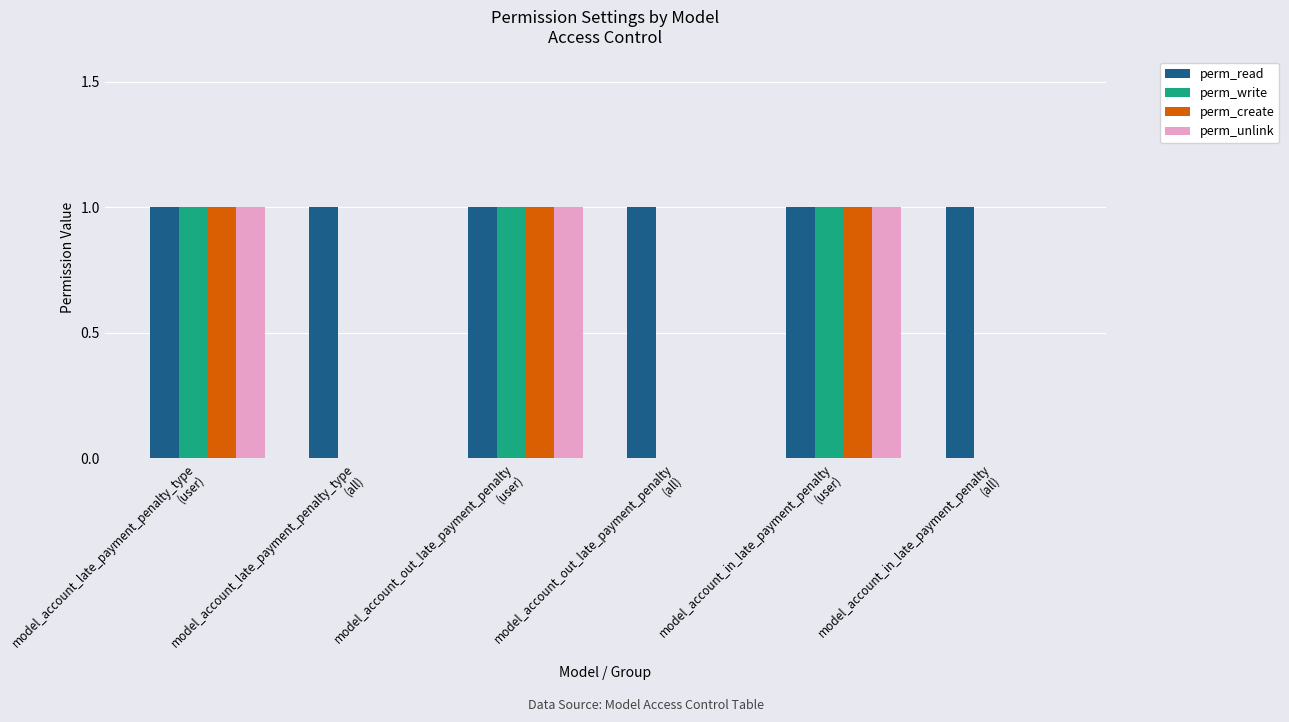

Count the number of categories in the chart.

6